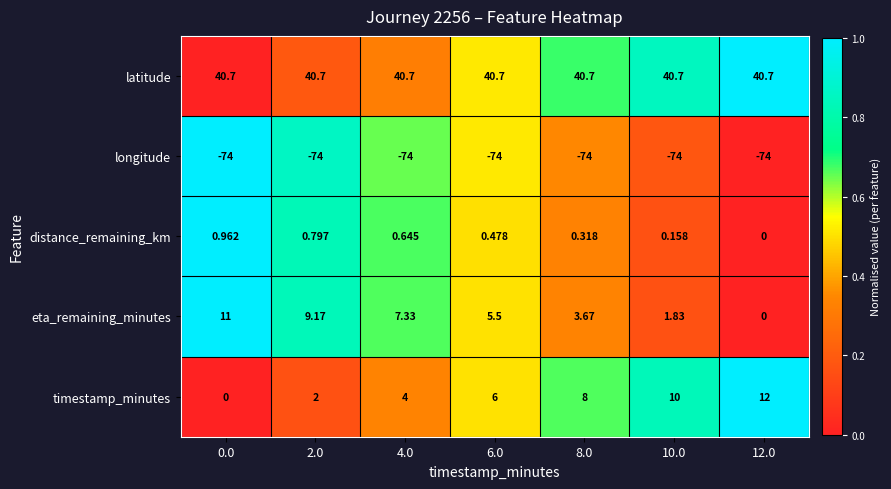

Which series changed the most between 2.0 and 8.0?

timestamp_minutes